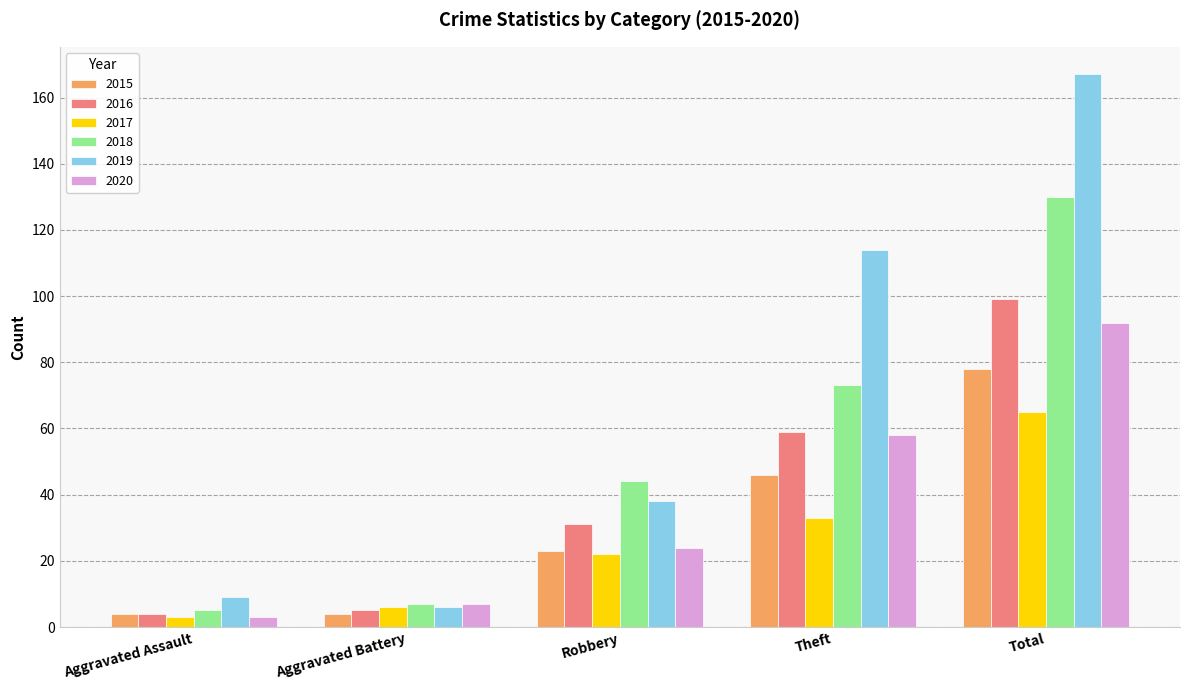

What is the sum of the 2019 values at Total and Robbery?

205